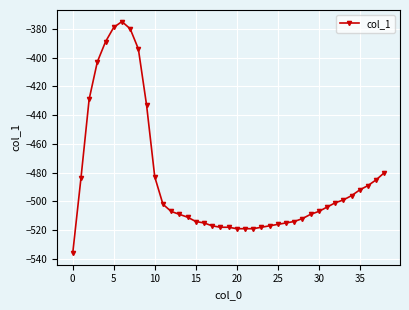

What is the average value?

-485